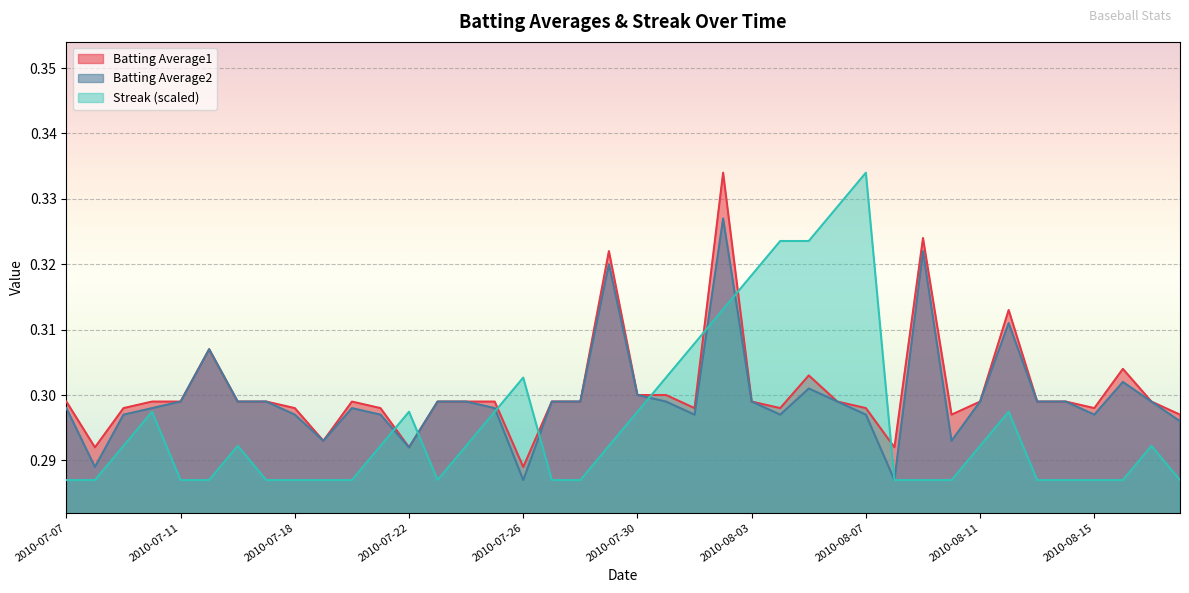

How many lines are shown in the chart?

3